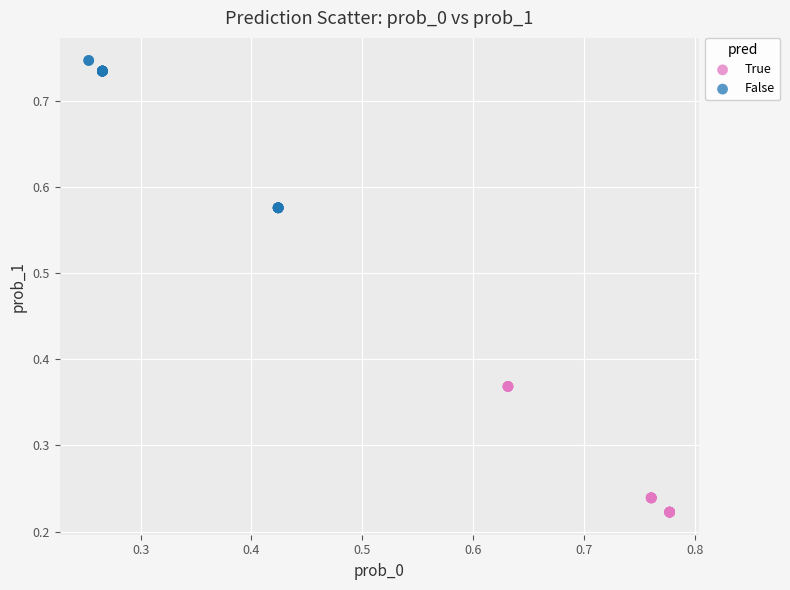

Which series contains the highest Y value?

False